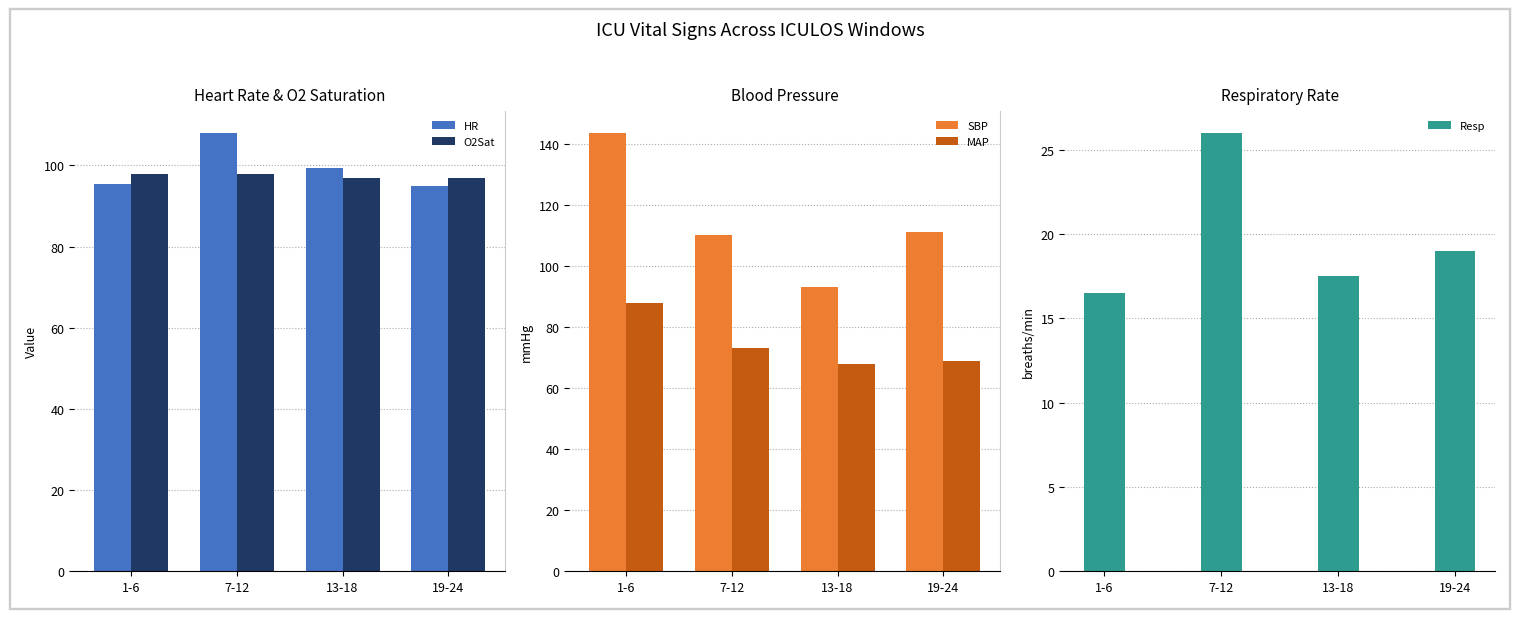

What is the difference between the maximum and minimum values in the Resp series?

9.5